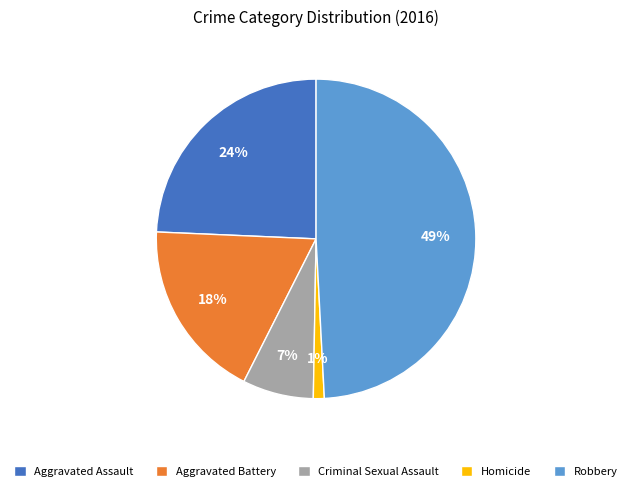

What is the smallest slice in the pie chart?

Homicide